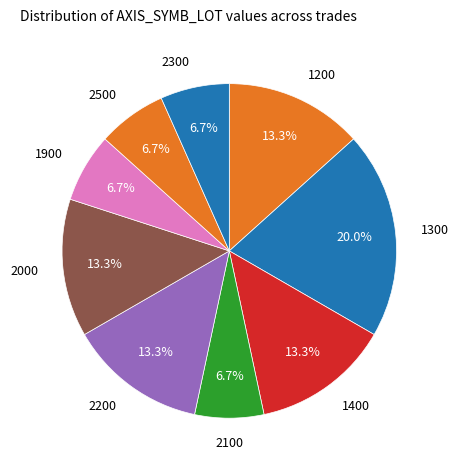

Does 1300 account for over 50% of the chart?

No